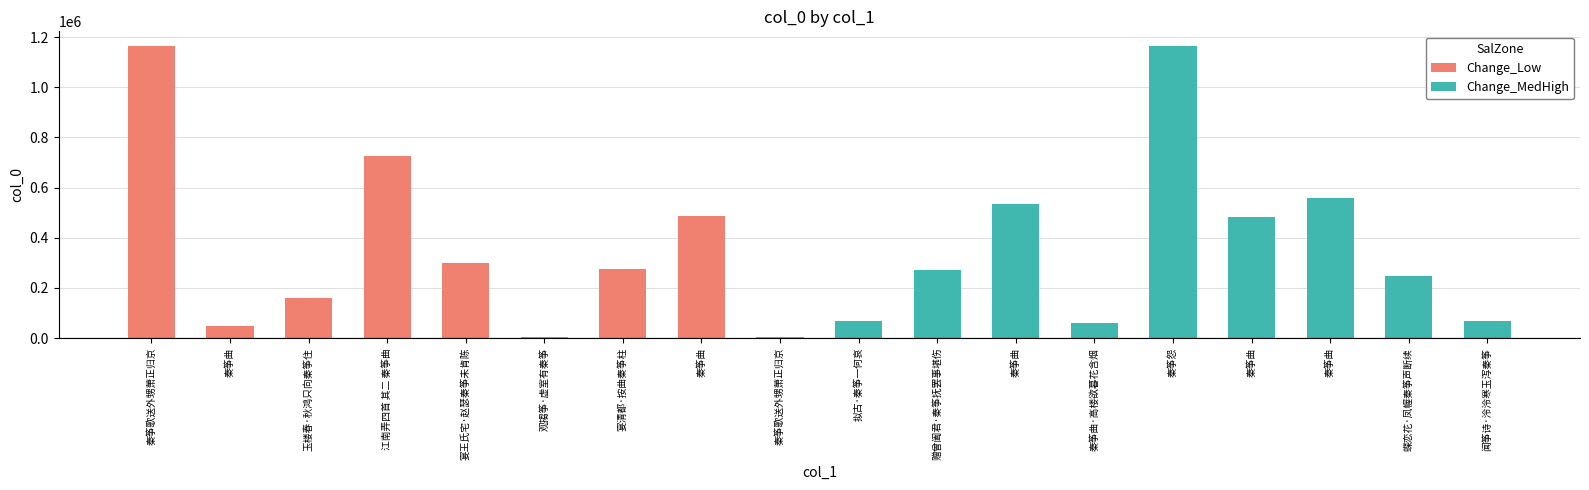

Rank the series at 观搊筝·虚室有秦筝 from highest to lowest value.

Change_MedHigh, Change_Low